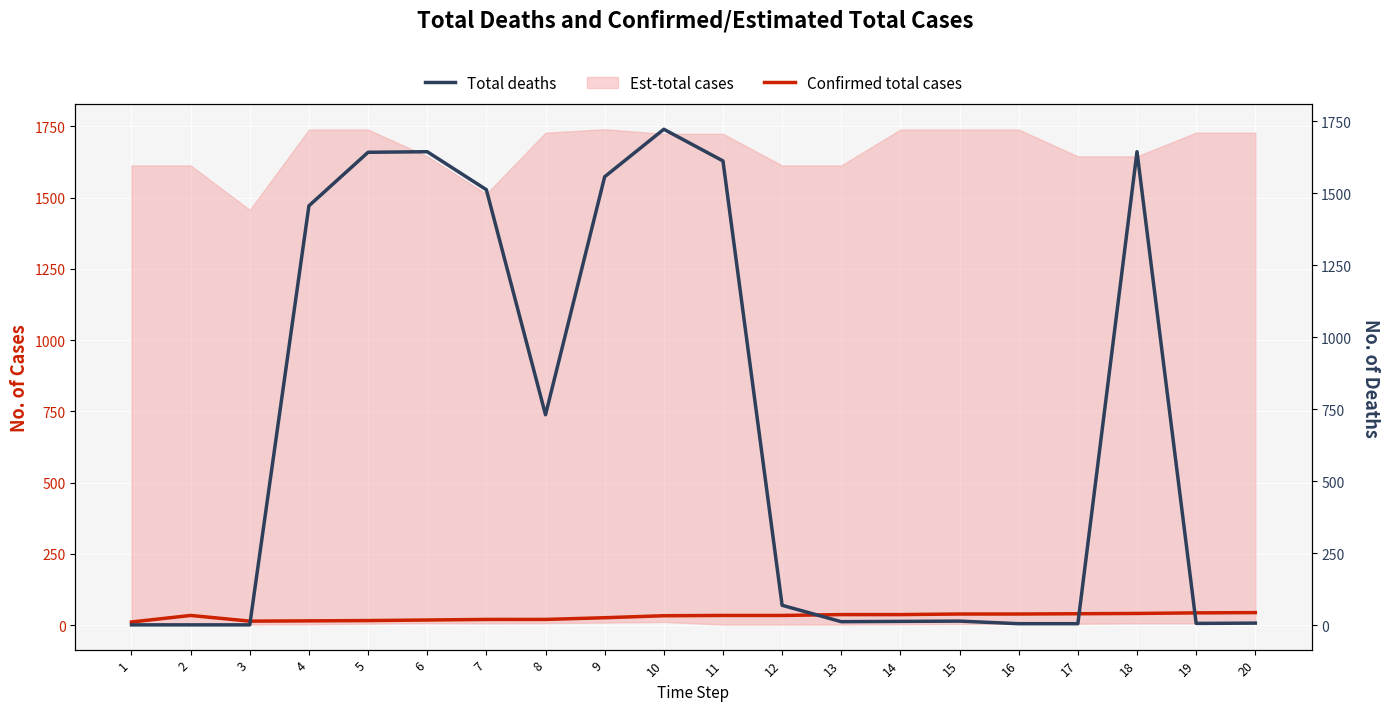

What is the average value of the Total deaths series?

683